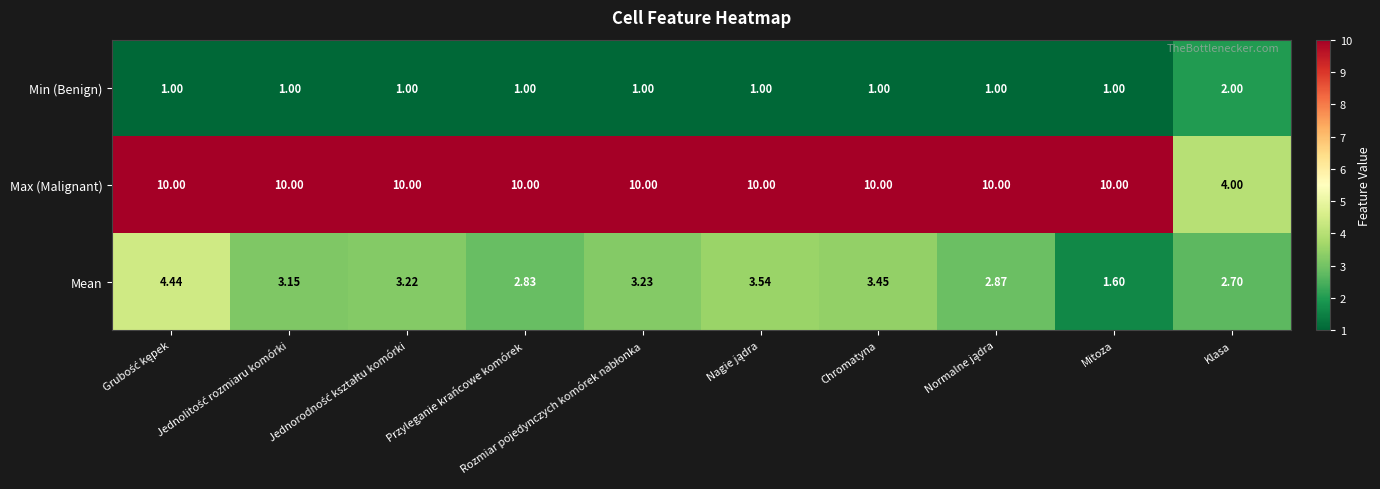

Which series has the widest spread of values?

Max (Malignant)